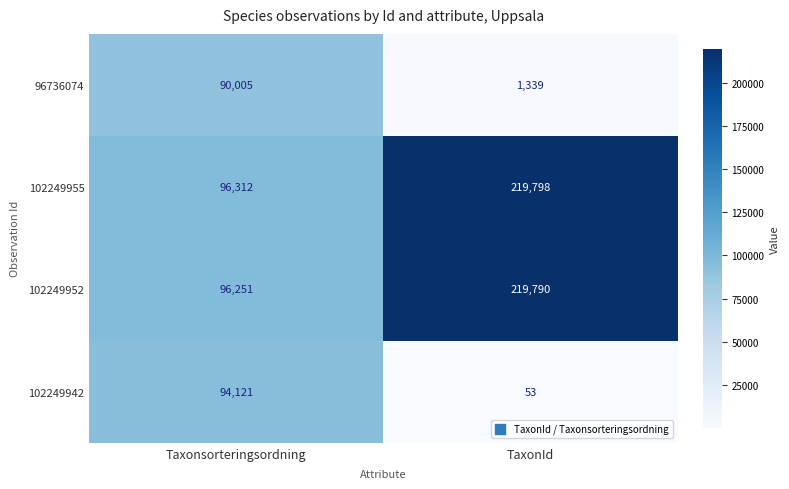

Which label corresponds to the largest value in the chart?

TaxonId